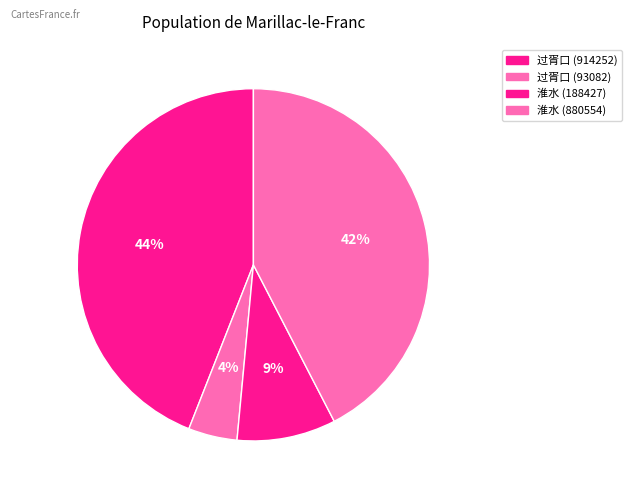

How many slices are in this pie chart?

4